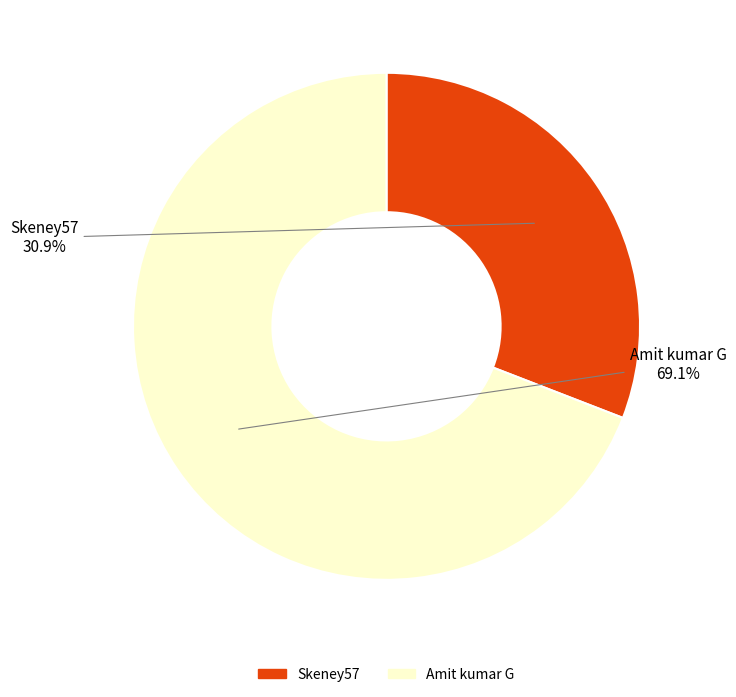

Combined, what portion of the pie is Amit kumar G and Skeney57?

100.0%